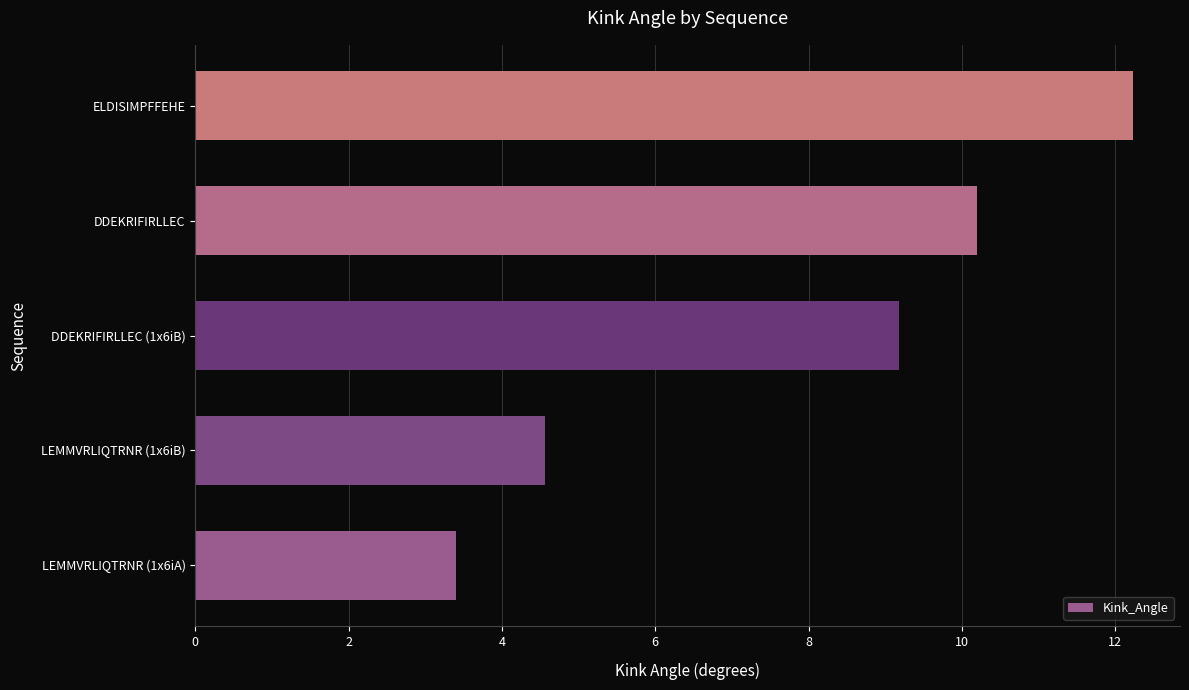

Where is the data nearest to the value 7?

DDEKRIFIRLLEC (1x6iB)